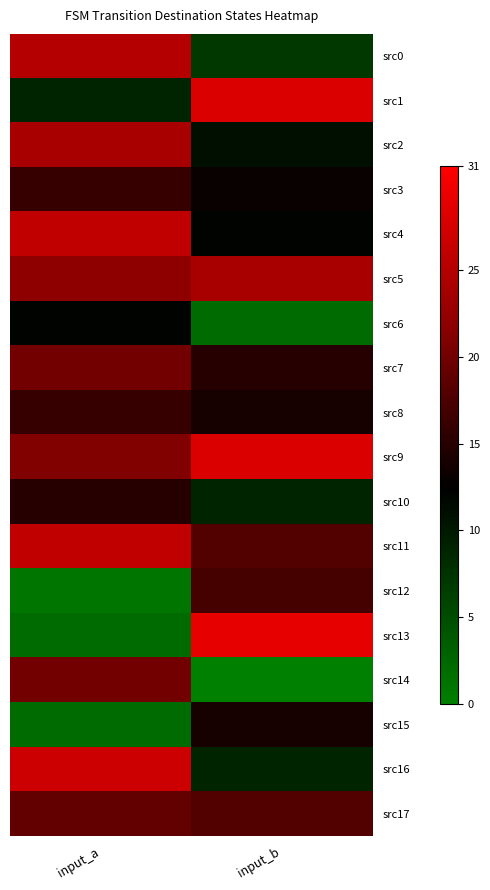

Rank the series by their maximum value, from highest to lowest.

src13, src1, src9, src16, src4, src11, src0, src2, src5, src7, src14, src17, src12, src3, src8, src10, src15, src6